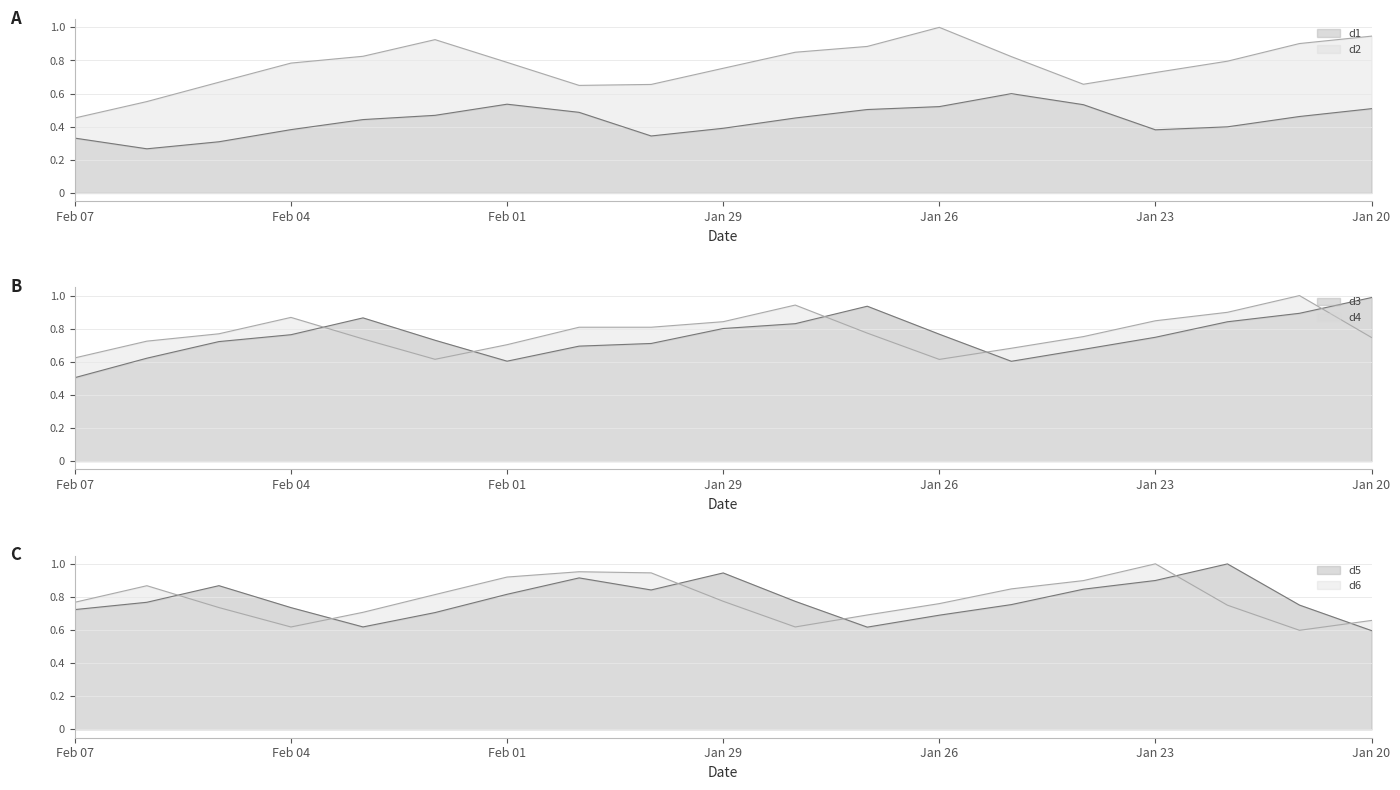

The value of d3 at Feb 01 is 1.1. True or false?

False